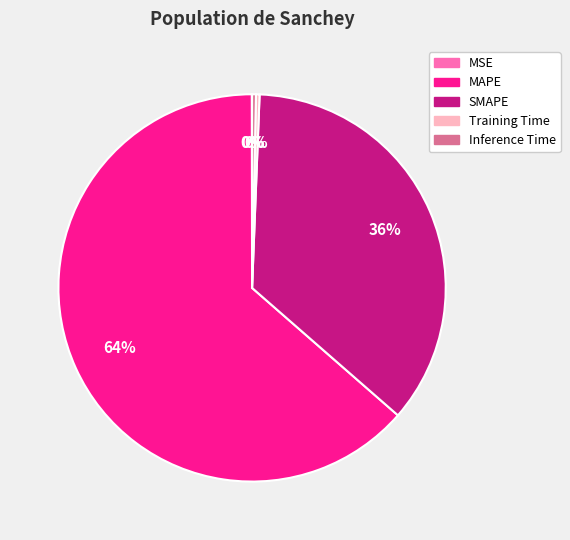

To the nearest percent, what percentage of the pie is SMAPE?

36%